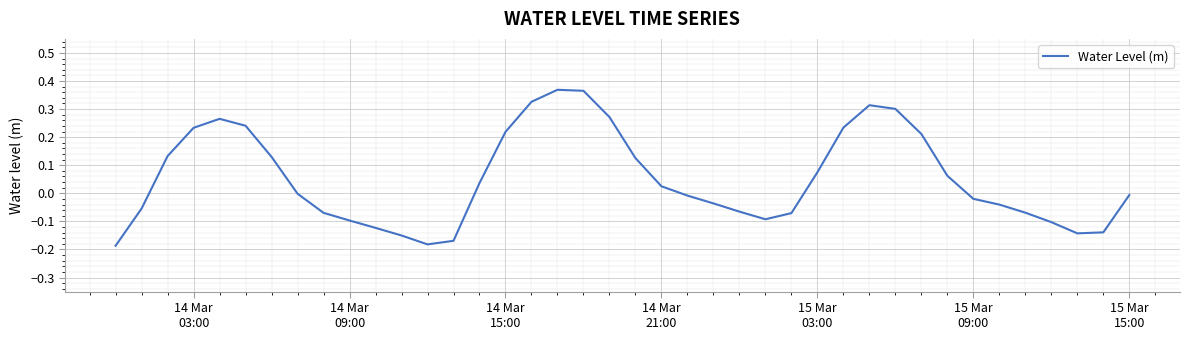

What is the difference between the maximum and minimum values?

0.6